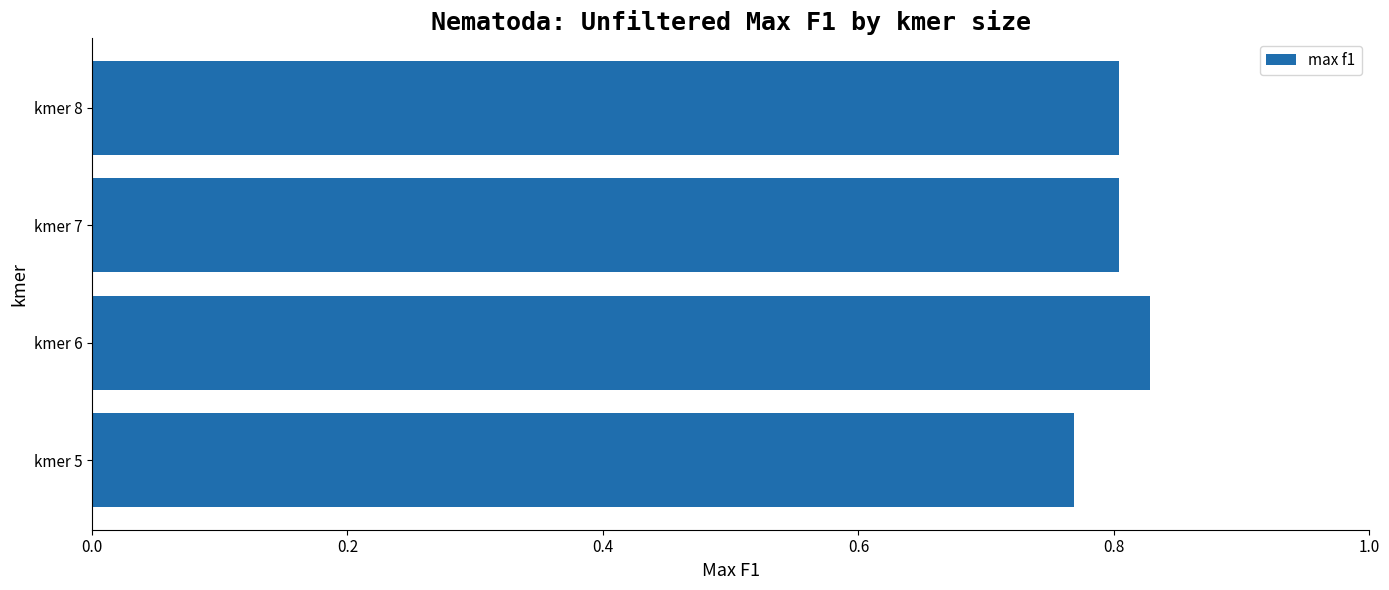

The value at kmer 6 is 0.3. True or false?

False